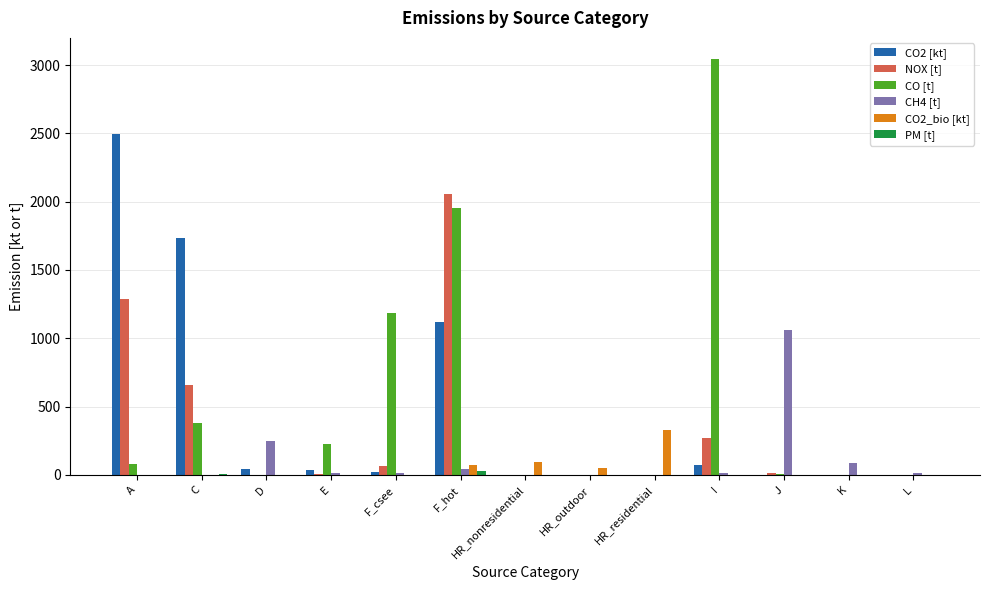

What is the maximum value for CH4 [t]?

1060.5